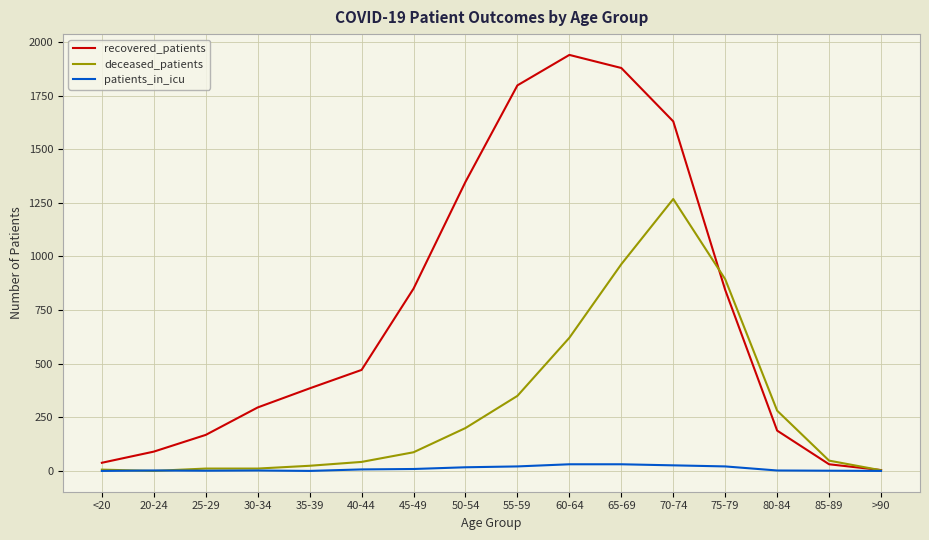

Which series has the widest spread of values?

recovered_patients